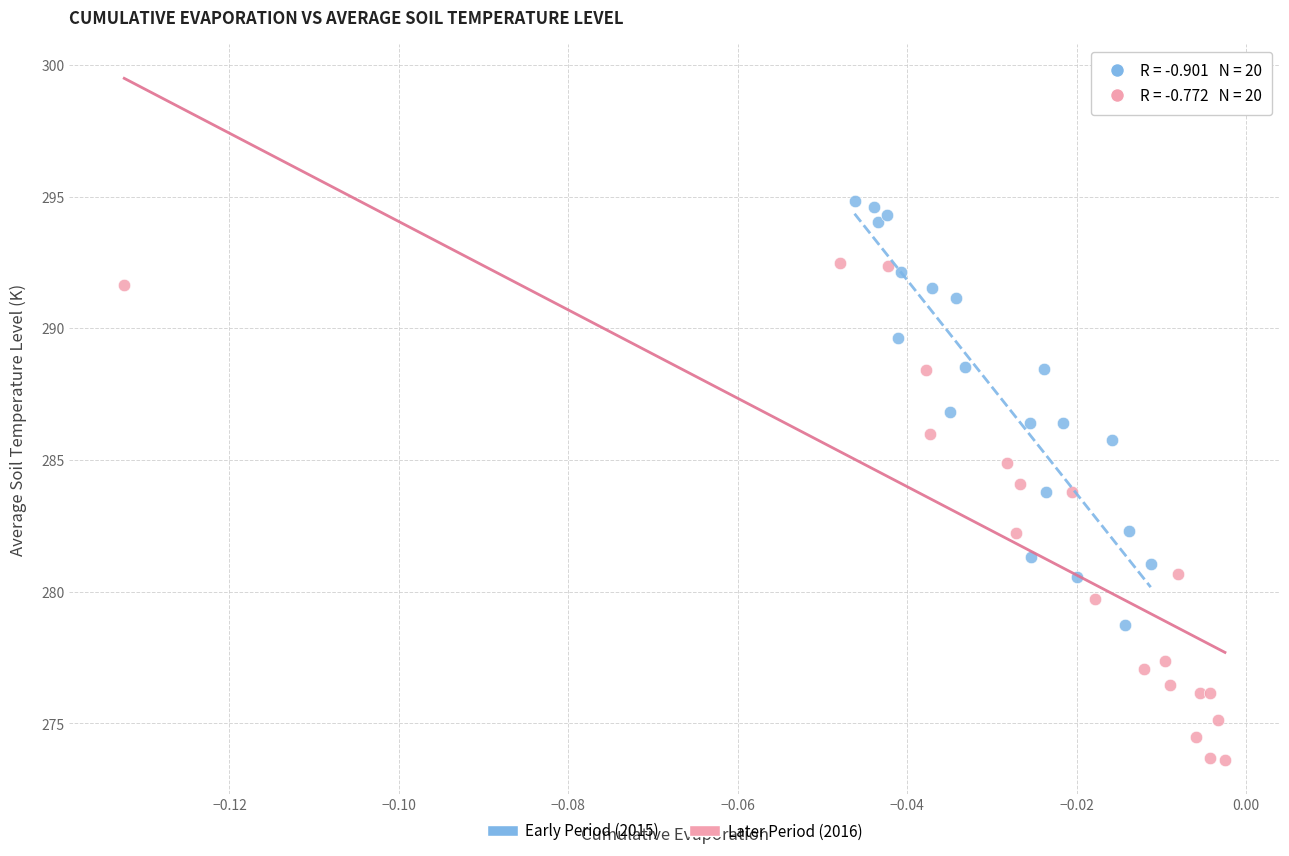

What are all the series names shown in the legend?

Early Period (2015), Later Period (2016)